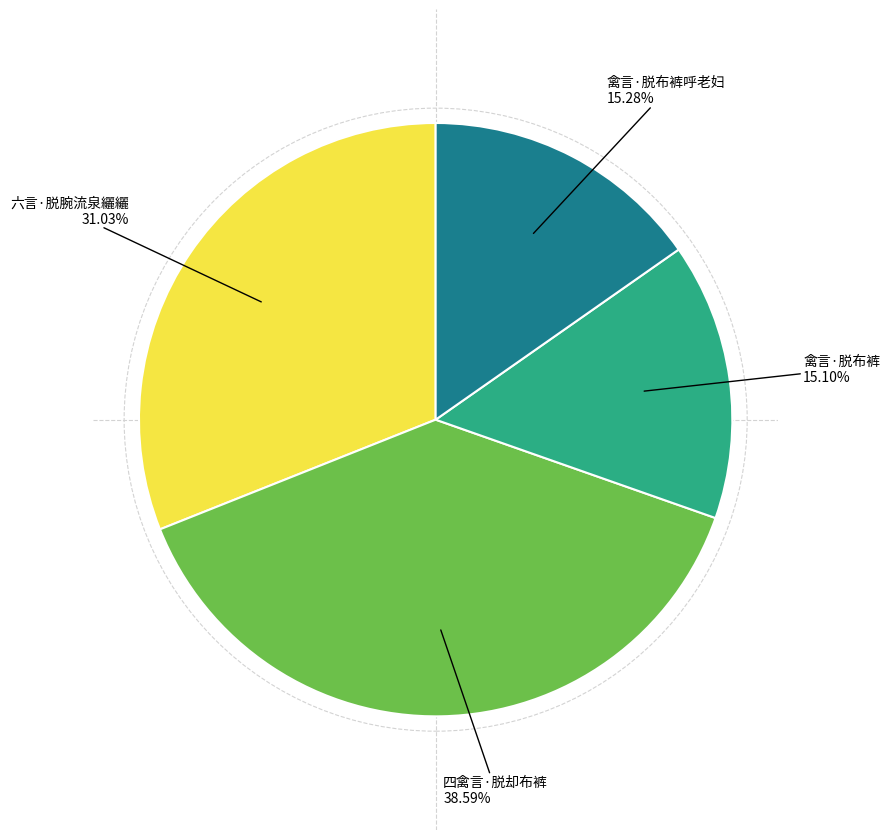

Is there any slice that represents more than half of the pie?

No